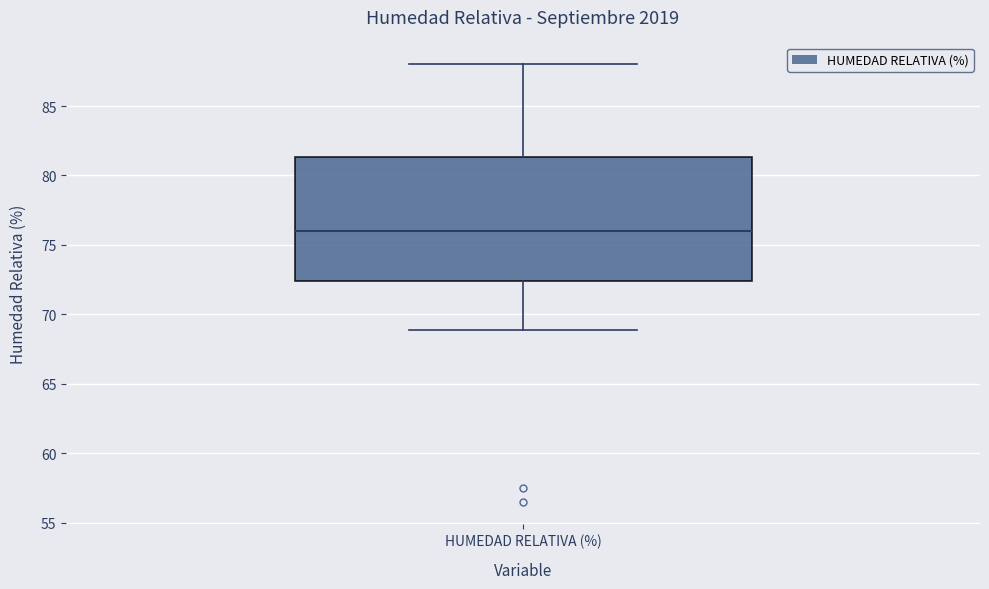

Where is the upper edge of the box for HUMEDAD RELATIVA (%) on the y-axis? The values are not printed on the chart, so give them approximately, as read against the axis.

81.5